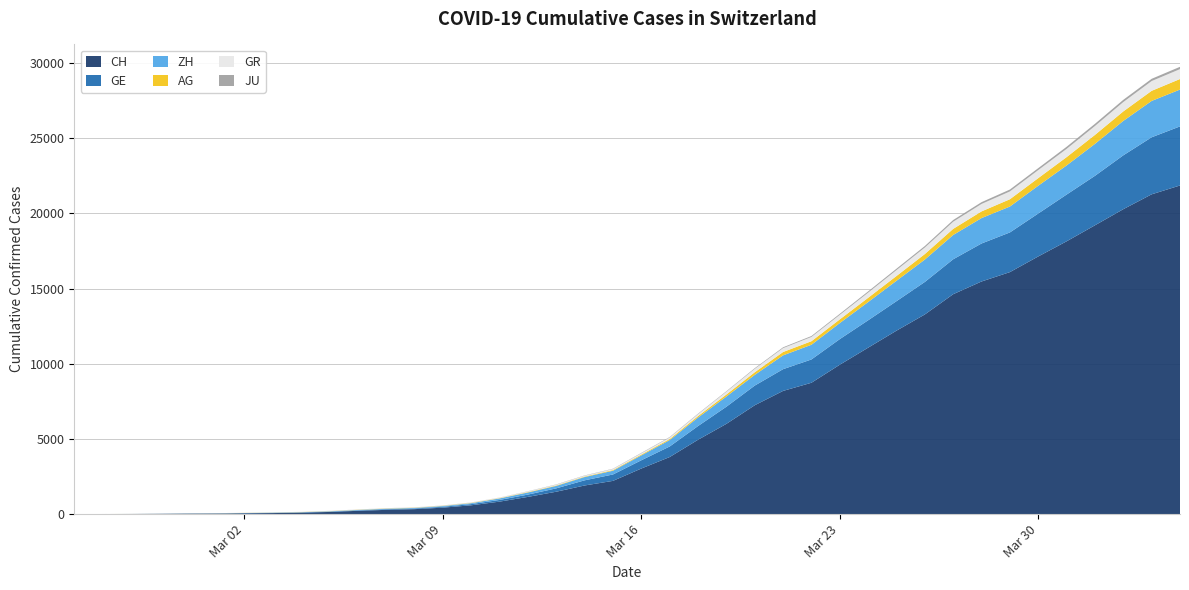

Reading left to right, list all the values displayed in this chart.

CH: 2020-02-25=0	2020-02-26=5	2020-02-27=9	2020-02-28=19	2020-02-29=31	2020-03-01=38	2020-03-02=55	2020-03-03=70	2020-03-04=99	2020-03-05=145	2020-03-06=221	2020-03-07=284	2020-03-08=331	2020-03-09=430	2020-03-10=588	2020-03-11=831	2020-03-12=1146	2020-03-13=1490	2020-03-14=1905	2020-03-15=2211	2020-03-16=3032	2020-03-17=3796	2020-03-18=4945	2020-03-19=6002	2020-03-20=7240	2020-03-21=8194	2020-03-22=8736	2020-03-23=9935	2020-03-24=11069	2020-03-25=12200	2020-03-26=13278	2020-03-27=14625	2020-03-28=15470	2020-03-29=16094	2020-03-30=17135	2020-03-31=18141	2020-04-01=19207	2020-04-02=20278	2020-04-03=21267	2020-04-04=21855
GE: 2020-02-25=0	2020-02-26=1	2020-02-27=1	2020-02-28=4	2020-02-29=8	2020-03-01=9	2020-03-02=10	2020-03-03=13	2020-03-04=15	2020-03-05=20	2020-03-06=29	2020-03-07=42	2020-03-08=44	2020-03-09=59	2020-03-10=79	2020-03-11=112	2020-03-12=153	2020-03-13=224	2020-03-14=343	2020-03-15=425	2020-03-16=549	2020-03-17=701	2020-03-18=911	2020-03-19=1139	2020-03-20=1307	2020-03-21=1445	2020-03-22=1549	2020-03-23=1703	2020-03-24=1820	2020-03-25=1960	2020-03-26=2161	2020-03-27=2322	2020-03-28=2527	2020-03-29=2638	2020-03-30=2855	2020-03-31=3109	2020-04-01=3289	2020-04-02=3582	2020-04-03=3793	2020-04-04=3928
ZH: 2020-02-25=0	2020-02-26=0	2020-02-27=2	2020-02-28=2	2020-02-29=6	2020-03-01=7	2020-03-02=10	2020-03-03=13	2020-03-04=15	2020-03-05=23	2020-03-06=29	2020-03-07=34	2020-03-08=40	2020-03-09=49	2020-03-10=62	2020-03-11=101	2020-03-12=140	2020-03-13=163	2020-03-14=218	2020-03-15=250	2020-03-16=326	2020-03-17=429	2020-03-18=568	2020-03-19=679	2020-03-20=711	2020-03-21=919	2020-03-22=978	2020-03-23=1067	2020-03-24=1213	2020-03-25=1357	2020-03-26=1489	2020-03-27=1616	2020-03-28=1690	2020-03-29=1722	2020-03-30=1848	2020-03-31=1936	2020-04-01=2125	2020-04-02=2289	2020-04-03=2417	2020-04-04=2450
AG: 2020-02-25=0	2020-02-26=1	2020-02-27=1	2020-02-28=1	2020-02-29=3	2020-03-01=4	2020-03-02=7	2020-03-03=7	2020-03-04=10	2020-03-05=11	2020-03-06=12	2020-03-07=14	2020-03-08=14	2020-03-09=15	2020-03-10=18	2020-03-11=20	2020-03-12=27	2020-03-13=30	2020-03-14=33	2020-03-15=43	2020-03-16=56	2020-03-17=69	2020-03-18=96	2020-03-19=134	2020-03-20=175	2020-03-21=223	2020-03-22=235	2020-03-23=245	2020-03-24=283	2020-03-25=318	2020-03-26=367	2020-03-27=407	2020-03-28=444	2020-03-29=485	2020-03-30=506	2020-03-31=554	2020-04-01=596	2020-04-02=631	2020-04-03=673	2020-04-04=702
GR: 2020-02-25=0	2020-02-26=2	2020-02-27=2	2020-02-28=6	2020-02-29=6	2020-03-01=6	2020-03-02=9	2020-03-03=9	2020-03-04=12	2020-03-05=14	2020-03-06=16	2020-03-07=17	2020-03-08=18	2020-03-09=18	2020-03-10=22	2020-03-11=31	2020-03-12=43	2020-03-13=53	2020-03-14=56	2020-03-15=71	2020-03-16=84	2020-03-17=101	2020-03-18=128	2020-03-19=182	2020-03-20=226	2020-03-21=258	2020-03-22=284	2020-03-23=300	2020-03-24=343	2020-03-25=393	2020-03-26=433	2020-03-27=474	2020-03-28=495	2020-03-29=519	2020-03-30=535	2020-03-31=547	2020-04-01=592	2020-04-02=622	2020-04-03=649	2020-04-04=657
JU: 2020-02-25=0	2020-02-26=0	2020-02-27=1	2020-02-28=1	2020-02-29=1	2020-03-01=1	2020-03-02=1	2020-03-03=2	2020-03-04=2	2020-03-05=4	2020-03-06=4	2020-03-07=5	2020-03-08=5	2020-03-09=7	2020-03-10=7	2020-03-11=7	2020-03-12=12	2020-03-13=17	2020-03-14=18	2020-03-15=19	2020-03-16=25	2020-03-17=29	2020-03-18=32	2020-03-19=36	2020-03-20=44	2020-03-21=54	2020-03-22=61	2020-03-23=69	2020-03-24=82	2020-03-25=92	2020-03-26=100	2020-03-27=114	2020-03-28=119	2020-03-29=127	2020-03-30=128	2020-03-31=140	2020-04-01=145	2020-04-02=149	2020-04-03=149	2020-04-04=154